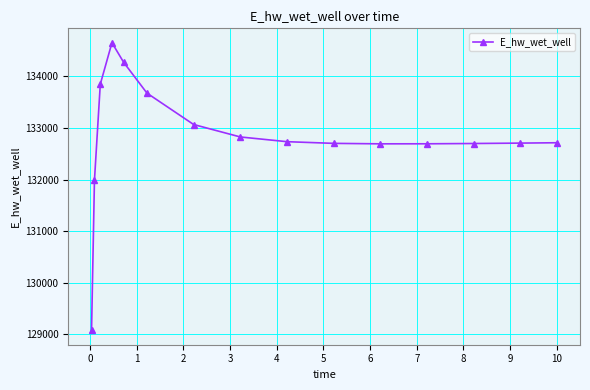

True or false: there are more than 0 points higher than both neighbors.

True